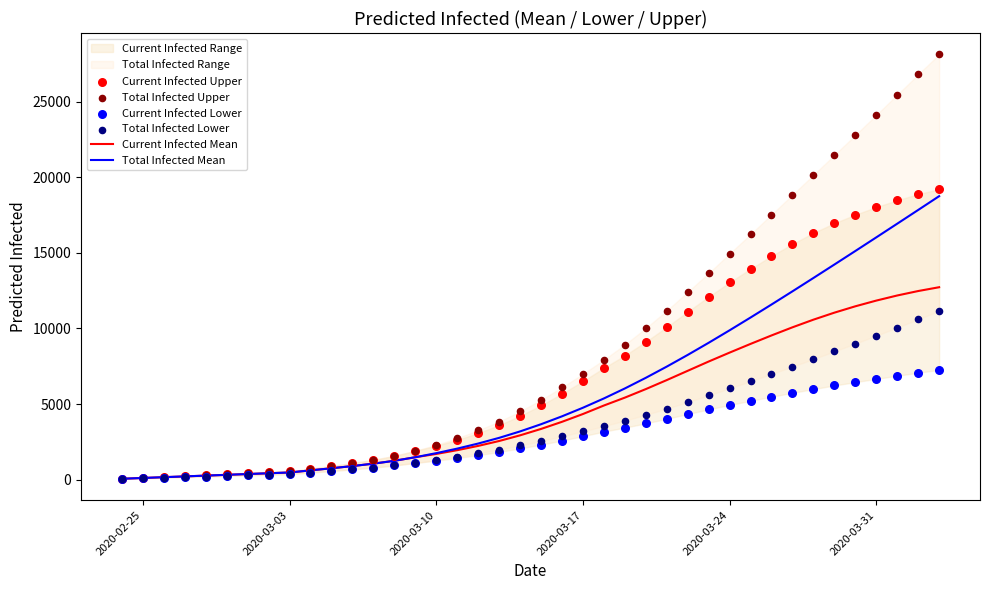

Which series contains the lowest Y value?

Current Infected Lower